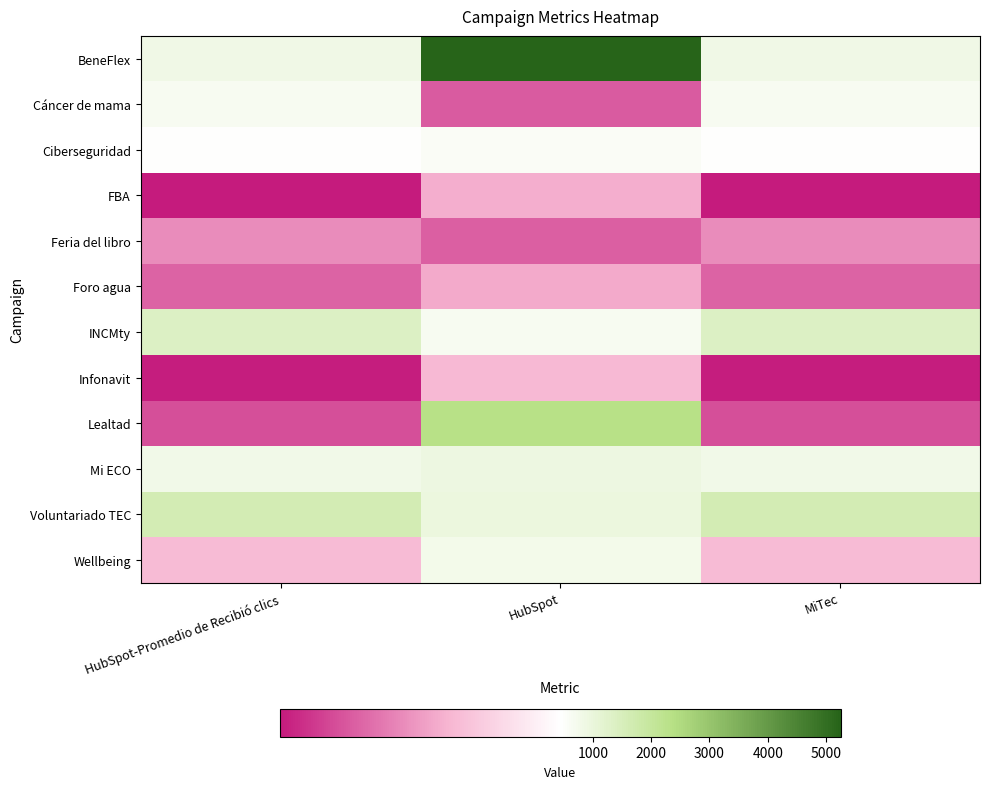

At how many categories does at least one series exceed 597?

3